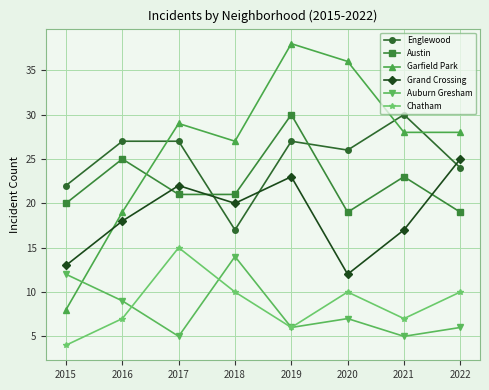

The Englewood series shows 22 at 2015. True or false?

True